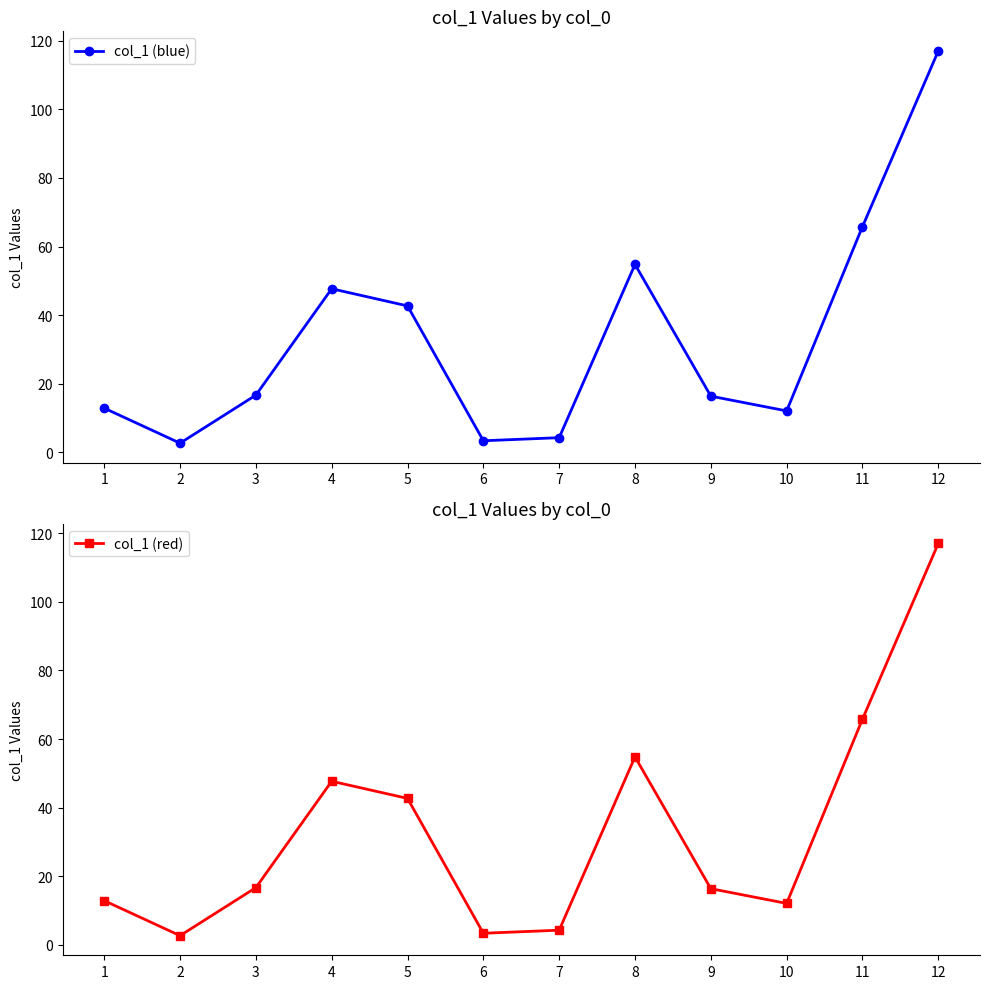

What is the value of the col_1 (red) point at the 7th from the left?

4.3